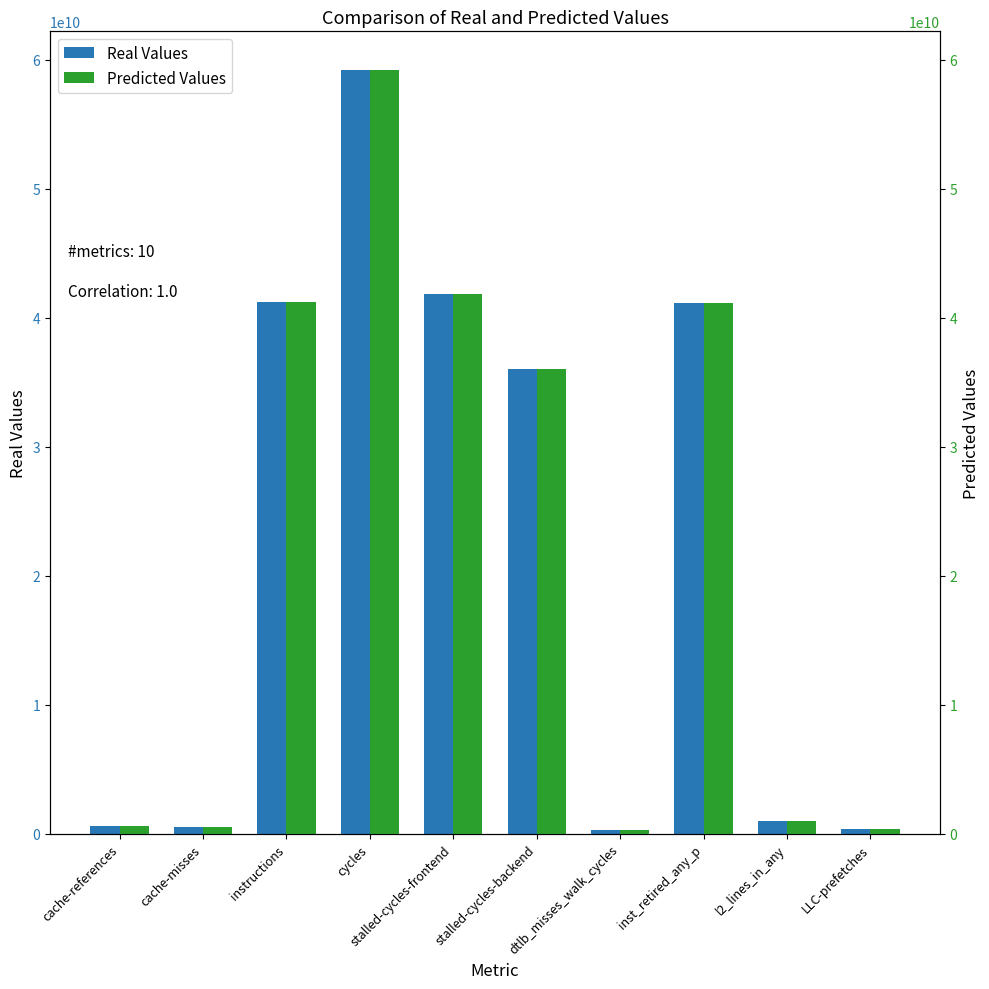

Is the value of Real Values at instructions greater than the value of Predicted Values at cycles?

No